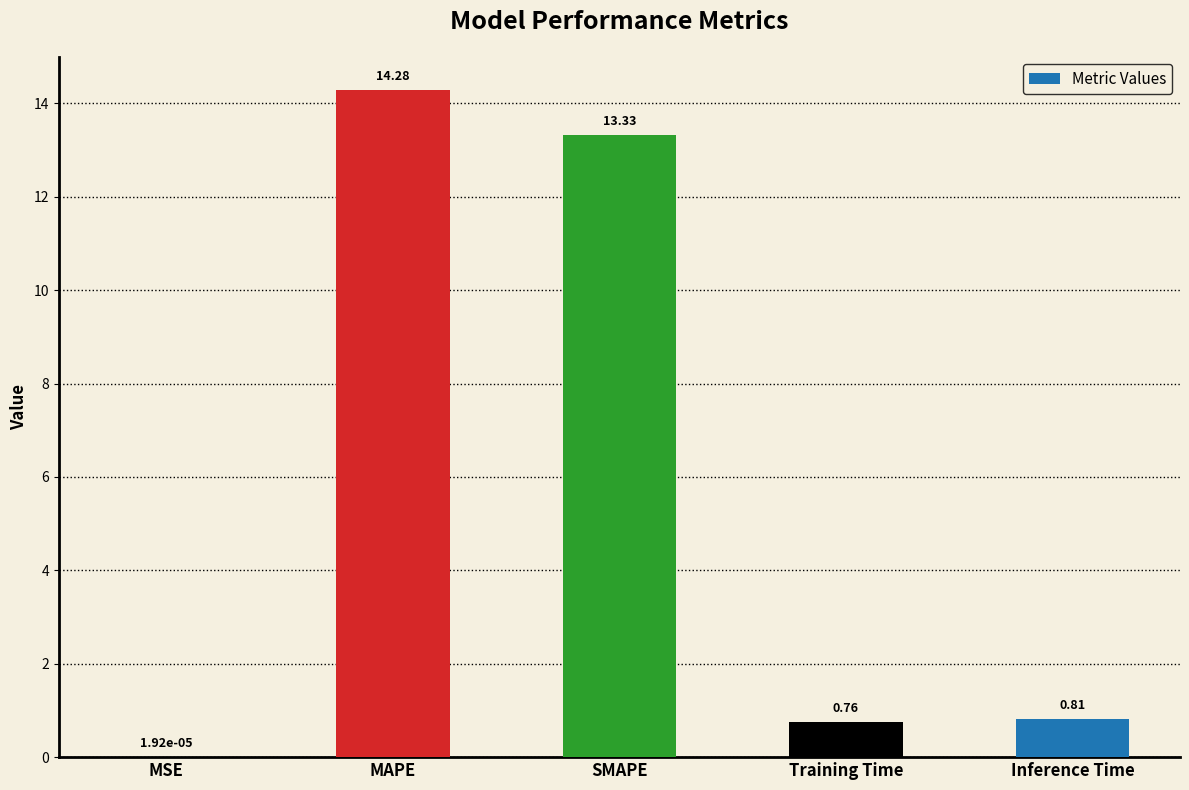

Between MAPE and SMAPE, which is larger?

MAPE